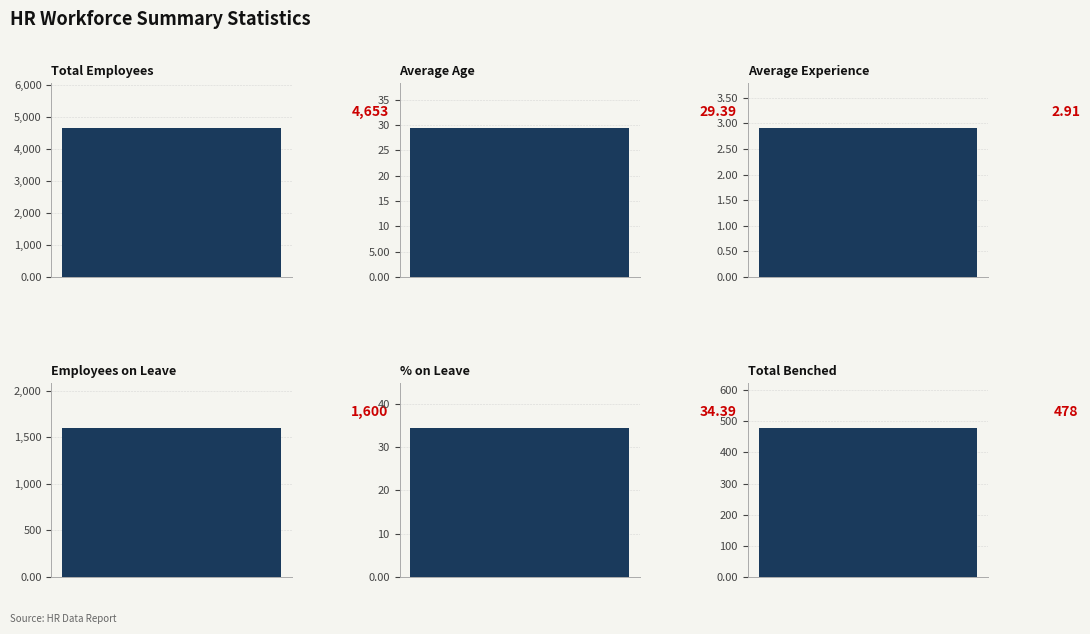

Reading left to right, what are all the values shown in this chart?

Total Employees=4653.0	Average Age=29.4	Average Experience=2.9	Employees on Leave=1600.0	% on Leave=34.4	Total Benched=478.0